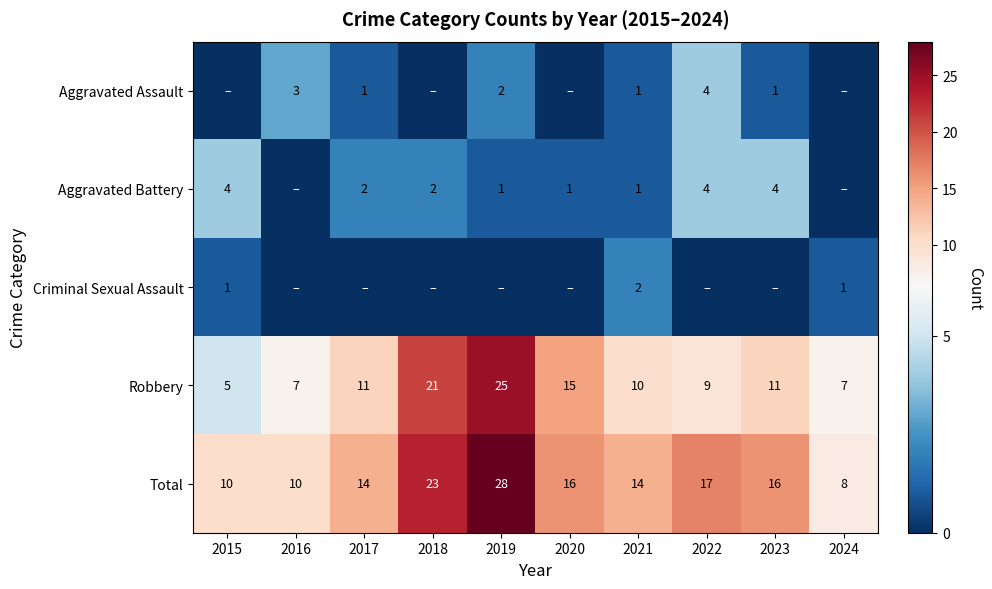

At which label is Total closest to 18?

2022